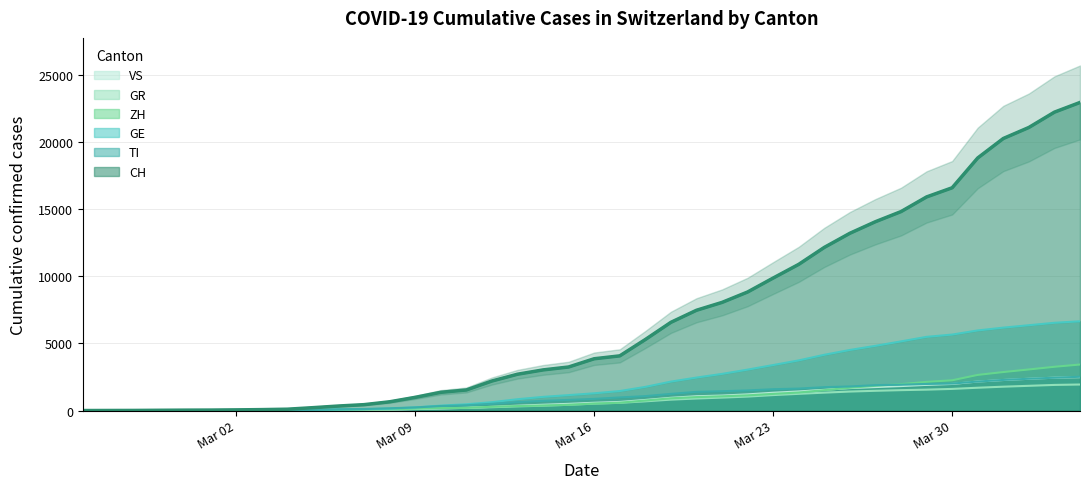

What position from the left is 2020-03-11?

16